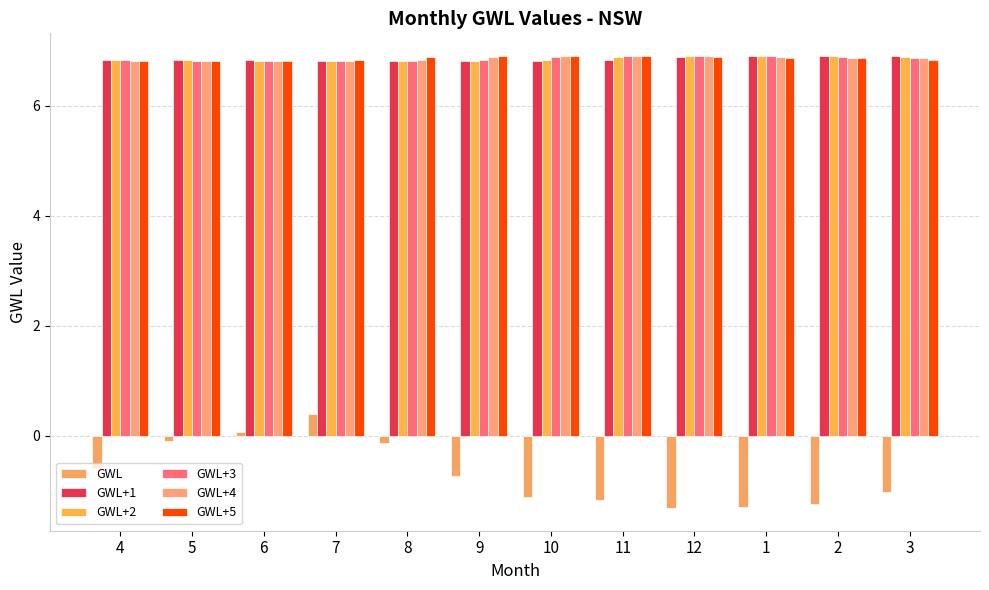

What is the sum of the GWL+5 values at 2 and 9?

13.8